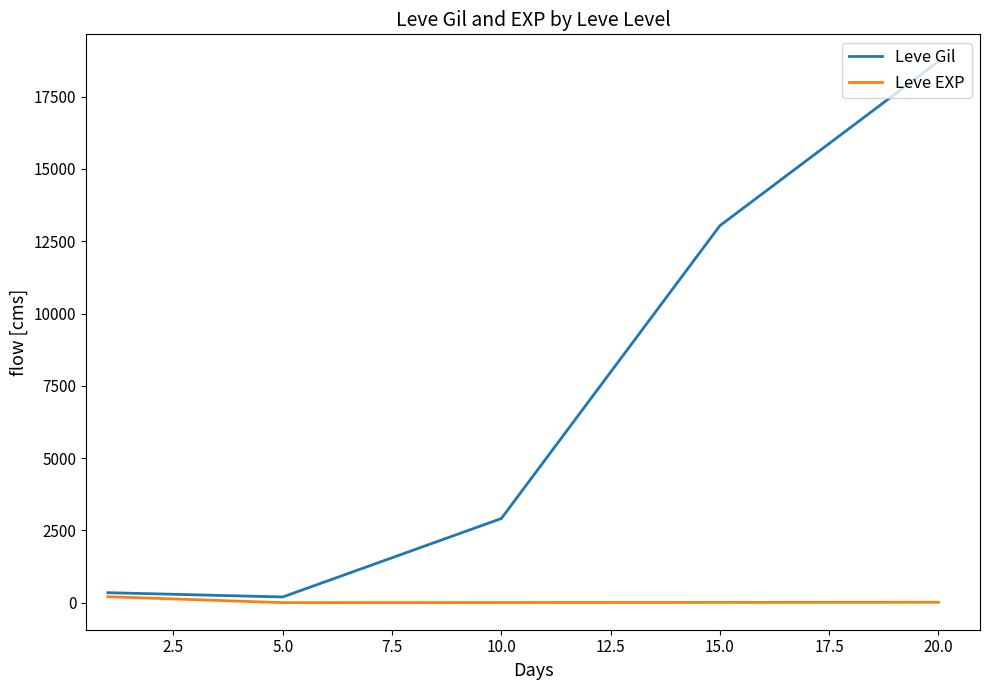

Which series has the largest range (max minus min)?

Leve Gil